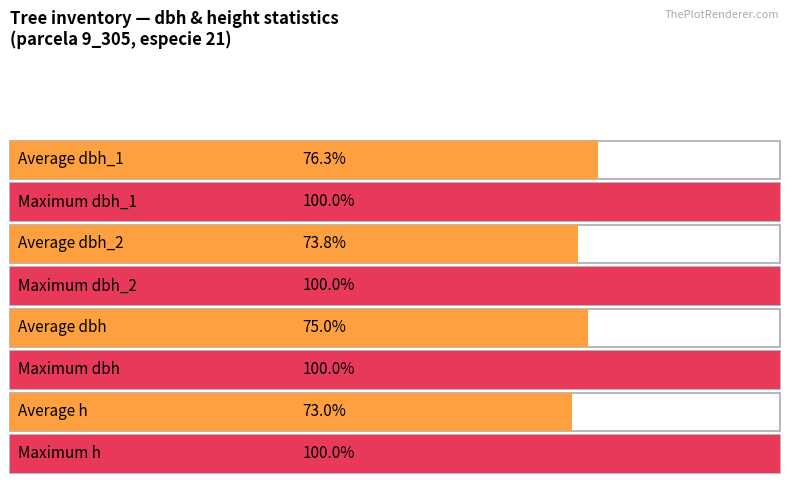

Which series has the largest total across all categories?

dbh_1